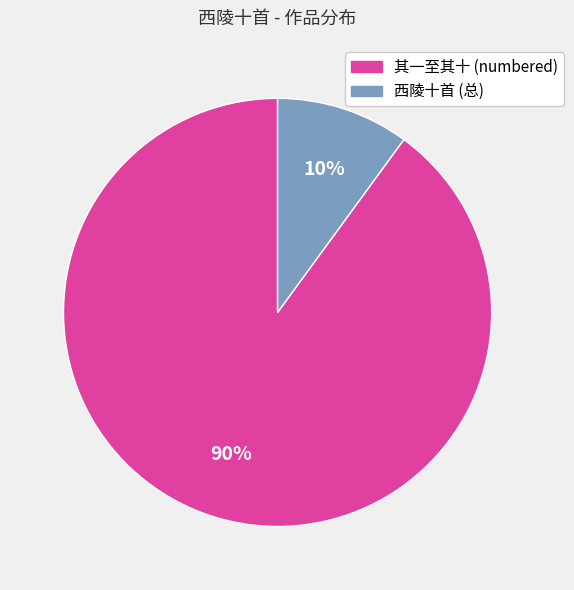

To the nearest percent, what is the difference between the largest and smallest slice percentages?

80%